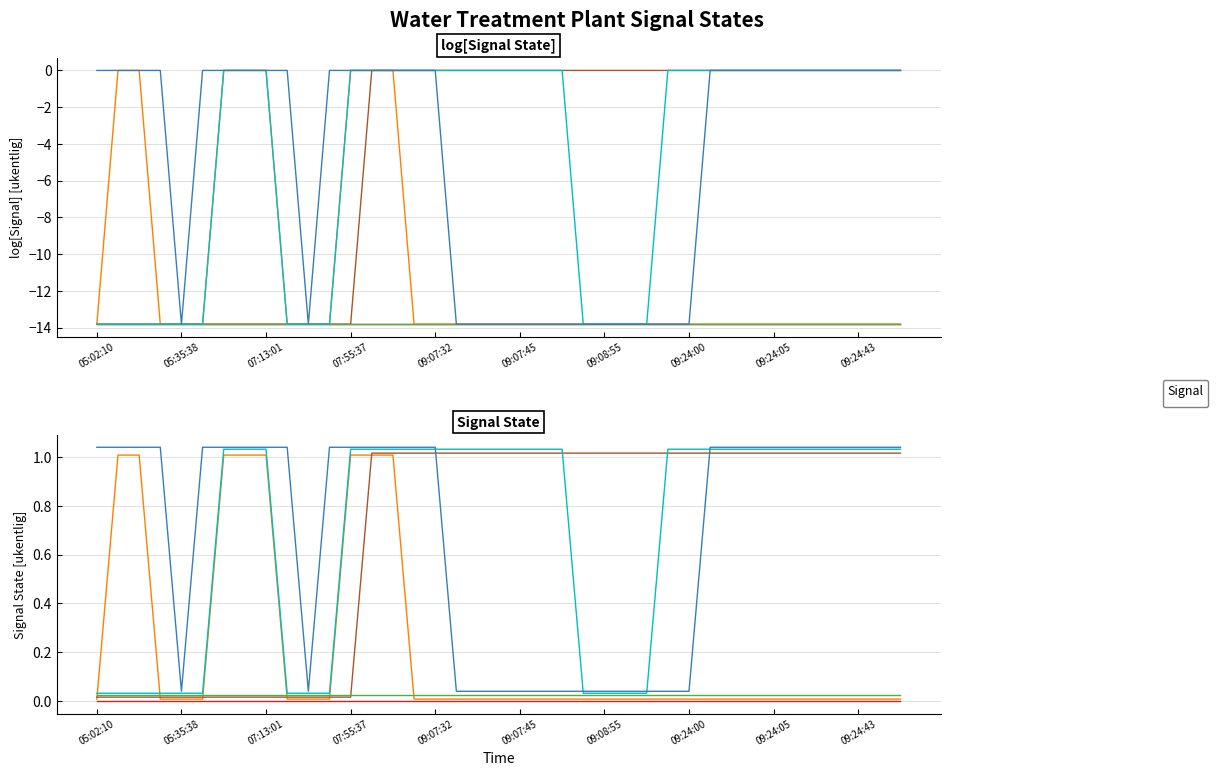

Reading right to left, extract all data points from this chart.

_SP_01A_Run_SERVICE_PUMP: 09:24:47=-13.8	09:24:44=-13.8	09:24:43=-13.8	09:24:08=-13.8	09:24:07=-13.8	09:24:06=-13.8	09:24:05=-13.8	09:24:03=-13.8	09:24:02=-13.8	09:24:01=-13.8	09:24:00=-13.8	09:23:58=-13.8	09:23:56=-13.8	09:23:53=-13.8	09:08:55=-13.8	09:08:02=-13.8	09:07:49=-13.8	09:07:48=-13.8	09:07:45=-13.8	09:07:40=-13.8	09:07:37=-13.8	09:07:34=-13.8	09:07:32=-13.8	09:07:28=-13.8	08:05:27=0.0	07:56:01=0.0	07:55:37=0.0	07:55:27=-13.8	07:13:11=-13.8	07:13:02=-13.8	07:13:01=0.0	06:53:09=0.0	06:43:19=0.0	06:43:09=-13.8	05:35:38=-13.8	05:35:28=-13.8	05:12:10=0.0	05:02:20=0.0	05:02:10=-13.8
_BP_01A_F_NaCl_PUMP: 09:24:47=0.0	09:24:44=0.0	09:24:43=0.0	09:24:08=0.0	09:24:07=0.0	09:24:06=0.0	09:24:05=0.0	09:24:03=0.0	09:24:02=0.0	09:24:01=0.0	09:24:00=0.0	09:23:58=0.0	09:23:56=0.0	09:23:53=0.0	09:08:55=0.0	09:08:02=0.0	09:07:49=0.0	09:07:48=0.0	09:07:45=0.0	09:07:40=0.0	09:07:37=0.0	09:07:34=0.0	09:07:32=0.0	09:07:28=0.0	08:05:27=0.0	07:56:01=0.0	07:55:37=-13.8	07:55:27=-13.8	07:13:11=-13.8	07:13:02=-13.8	07:13:01=-13.8	06:53:09=-13.8	06:43:19=-13.8	06:43:09=-13.8	05:35:38=-13.8	05:35:28=-13.8	05:12:10=-13.8	05:02:20=-13.8	05:02:10=-13.8
_08A_BIRM_A1: 09:24:47=0.0	09:24:44=0.0	09:24:43=0.0	09:24:08=0.0	09:24:07=0.0	09:24:06=0.0	09:24:05=0.0	09:24:03=0.0	09:24:02=0.0	09:24:01=0.0	09:24:00=0.0	09:23:58=0.0	09:23:56=-13.8	09:23:53=-13.8	09:08:55=-13.8	09:08:02=-13.8	09:07:49=0.0	09:07:48=0.0	09:07:45=0.0	09:07:40=0.0	09:07:37=0.0	09:07:34=0.0	09:07:32=0.0	09:07:28=0.0	08:05:27=0.0	07:56:01=0.0	07:55:37=0.0	07:55:27=-13.8	07:13:11=-13.8	07:13:02=-13.8	07:13:01=0.0	06:53:09=0.0	06:43:19=0.0	06:43:09=-13.8	05:35:38=-13.8	05:35:28=-13.8	05:12:10=-13.8	05:02:20=-13.8	05:02:10=-13.8
_01A_BIRM_A1: 09:24:47=1.0	09:24:44=1.0	09:24:43=1.0	09:24:08=1.0	09:24:07=1.0	09:24:06=1.0	09:24:05=1.0	09:24:03=1.0	09:24:02=1.0	09:24:01=1.0	09:24:00=0.0	09:23:58=0.0	09:23:56=0.0	09:23:53=0.0	09:08:55=0.0	09:08:02=0.0	09:07:49=0.0	09:07:48=0.0	09:07:45=0.0	09:07:40=0.0	09:07:37=0.0	09:07:34=0.0	09:07:32=1.0	09:07:28=1.0	08:05:27=1.0	07:56:01=1.0	07:55:37=1.0	07:55:27=1.0	07:13:11=0.0	07:13:02=1.0	07:13:01=1.0	06:53:09=1.0	06:43:19=1.0	06:43:09=1.0	05:35:38=0.0	05:35:28=1.0	05:12:10=1.0	05:02:20=1.0	05:02:10=1.0